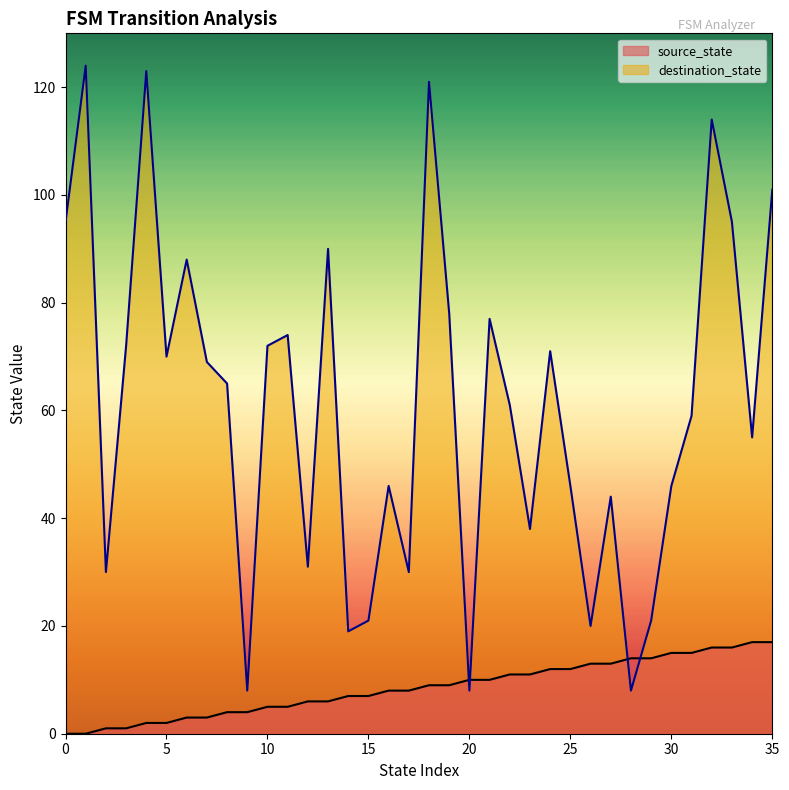

What is the difference between the maximum and minimum values in the destination_state series?

116